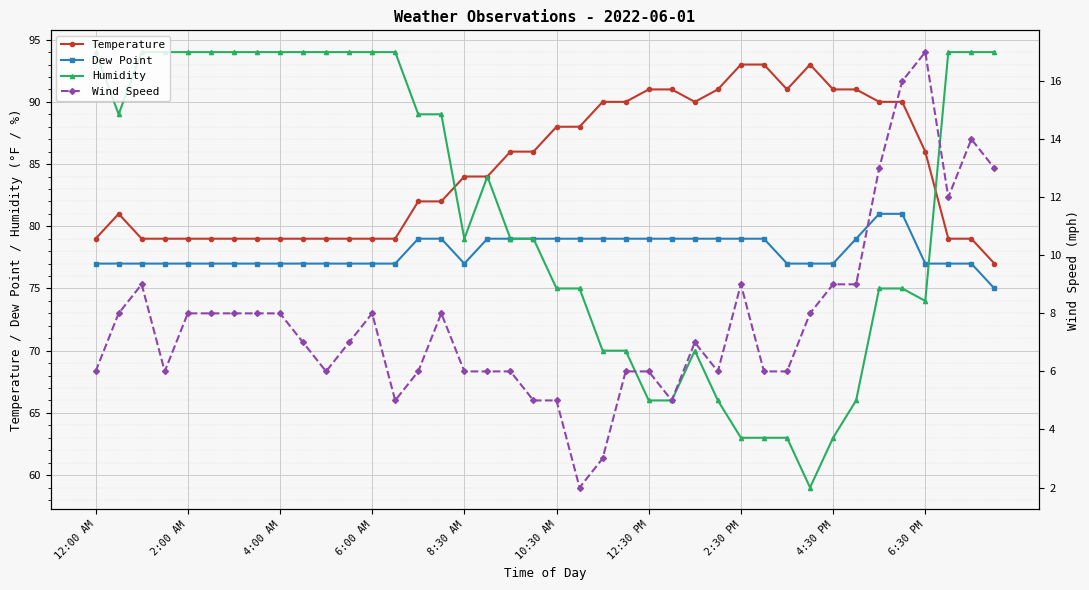

The Humidity series shows 131 at 6:00 AM. True or false?

False